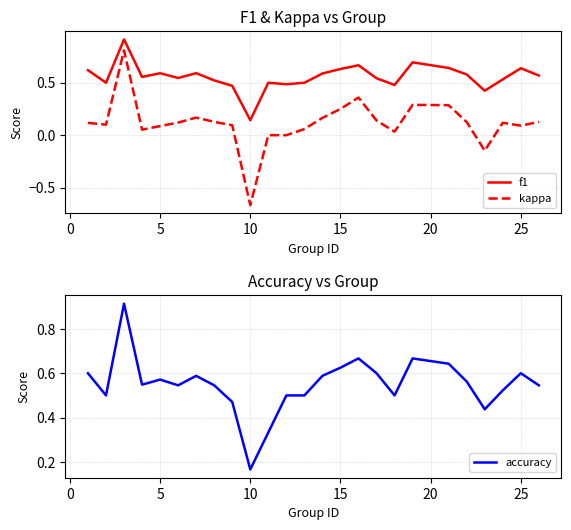

The value of kappa at 15 is 0.4. True or false?

False